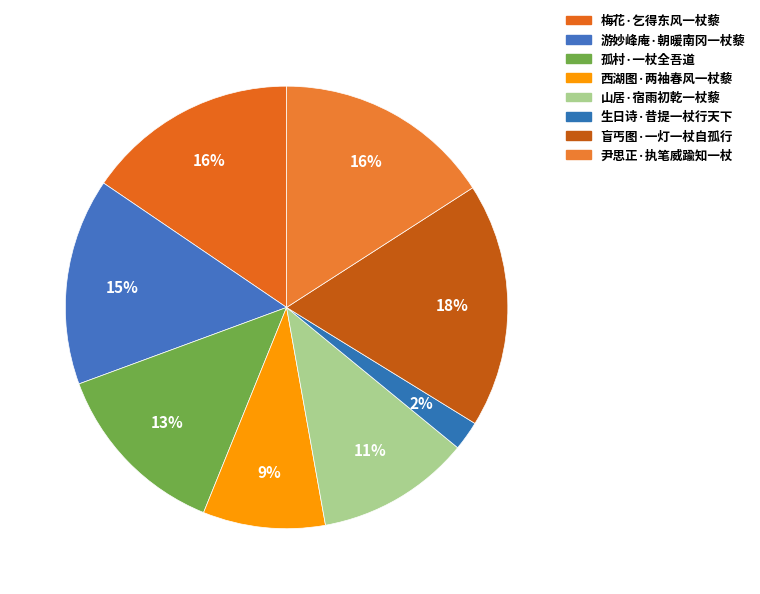

How many slices are in this pie chart?

8